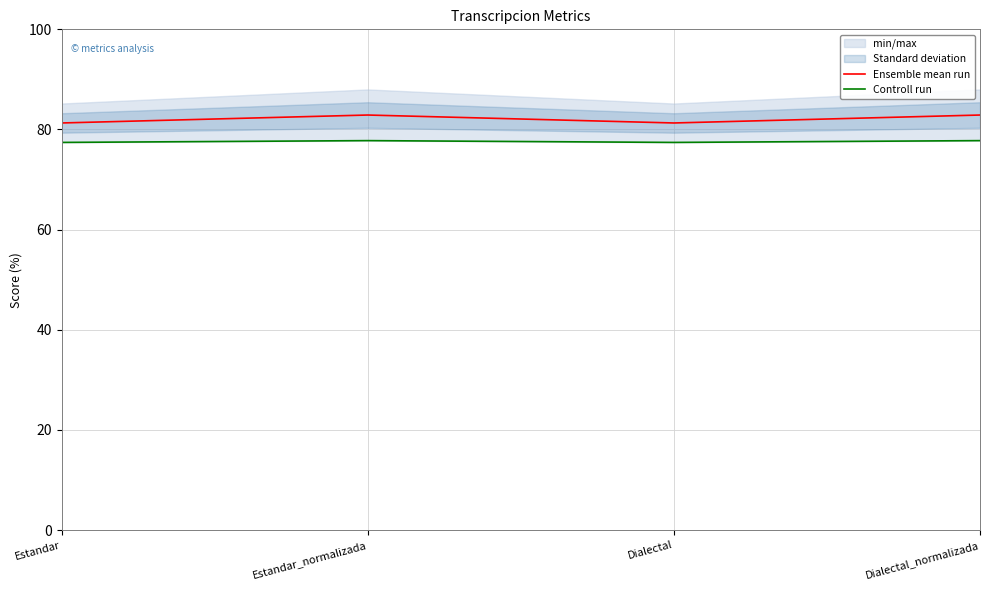

In Ensemble mean run, how many points are higher than both neighbors (excluding endpoints)?

1